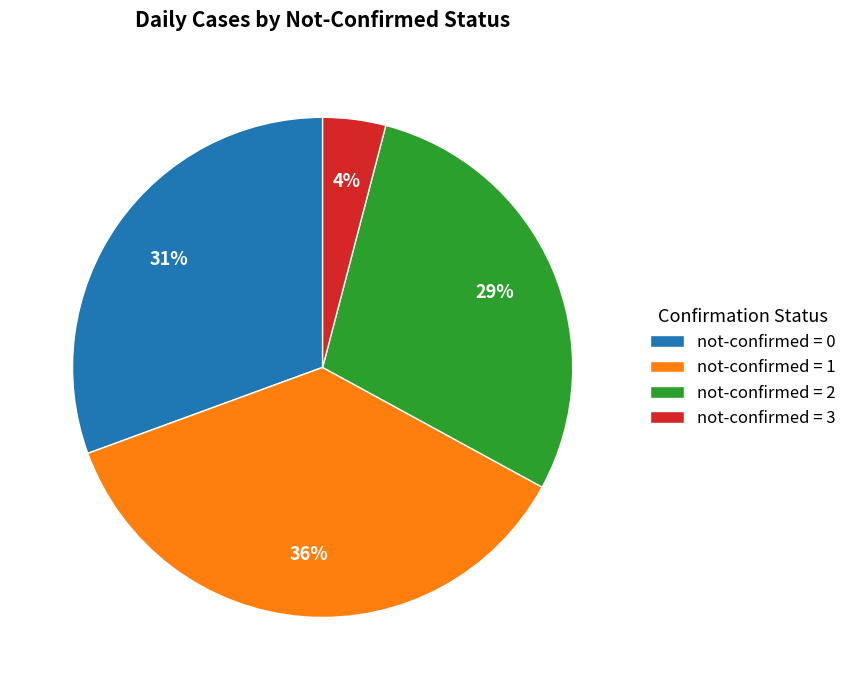

To the nearest percent, what is the average slice percentage?

25%